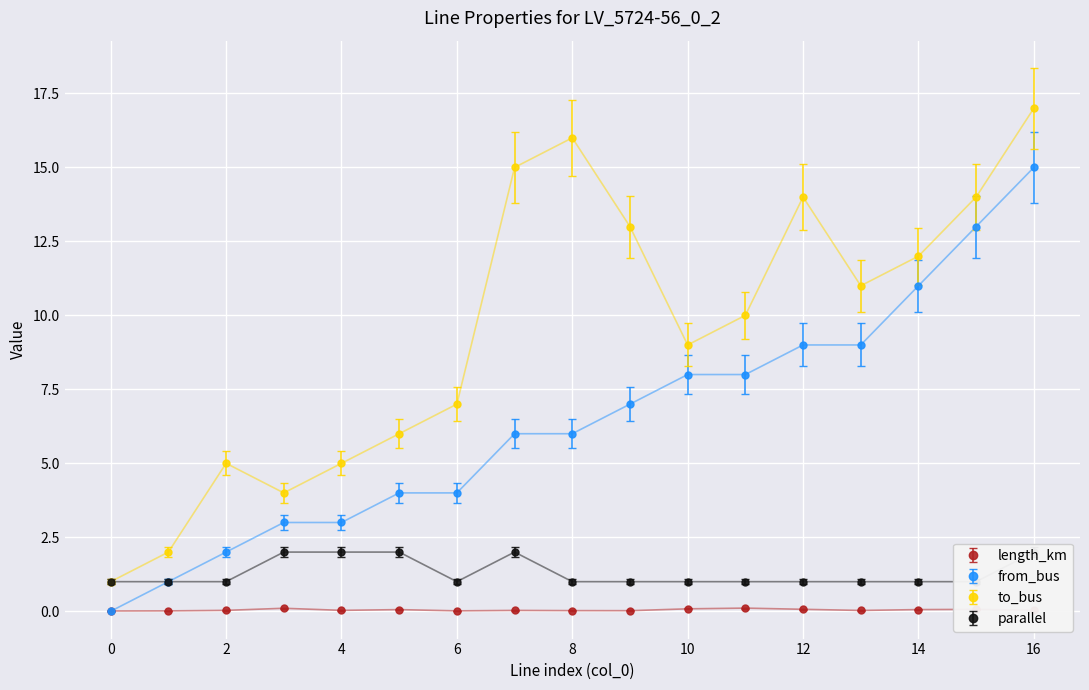

In parallel, how many points are higher than both neighbors (excluding endpoints)?

1